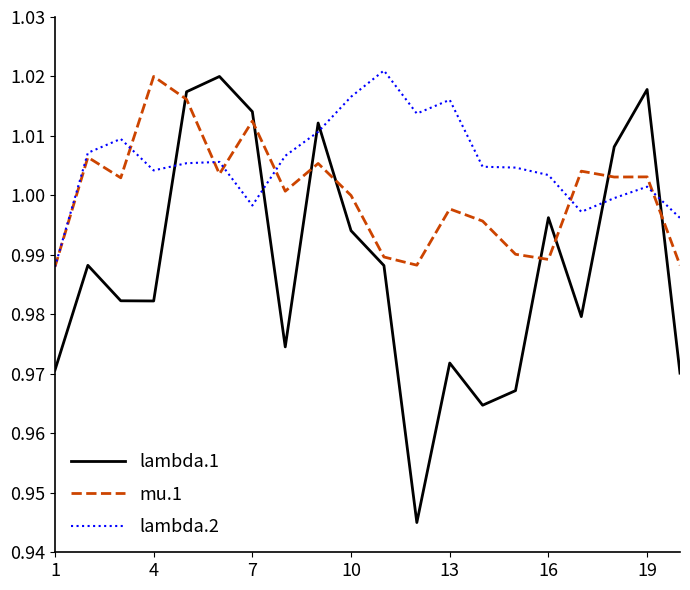

Which series has the widest spread of values?

lambda.1